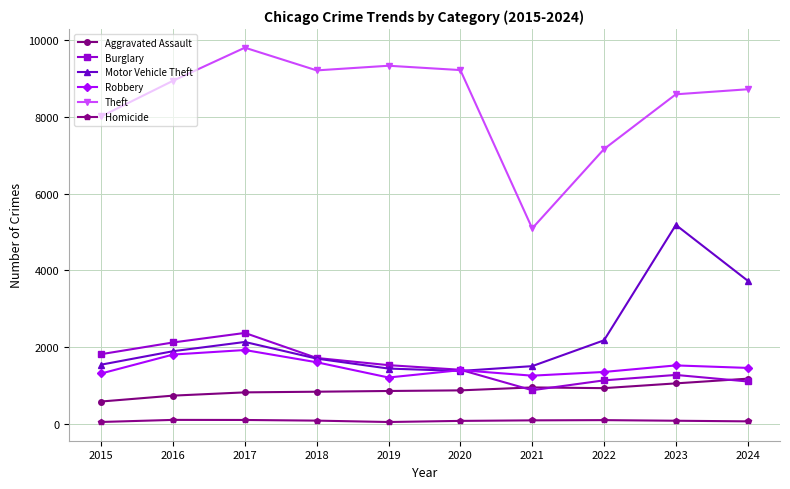

True or false: Robbery and Homicide intersect in this chart.

False